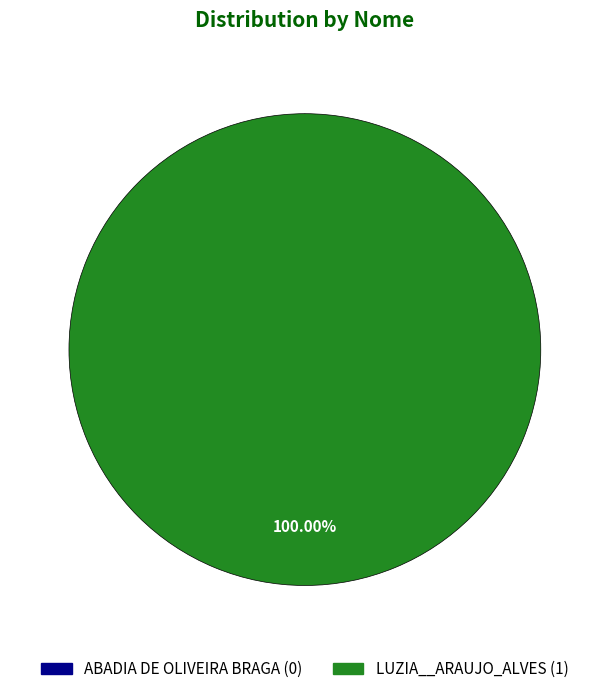

Is it true that ABADIA DE OLIVEIRA BRAGA is 1% of the pie?

False